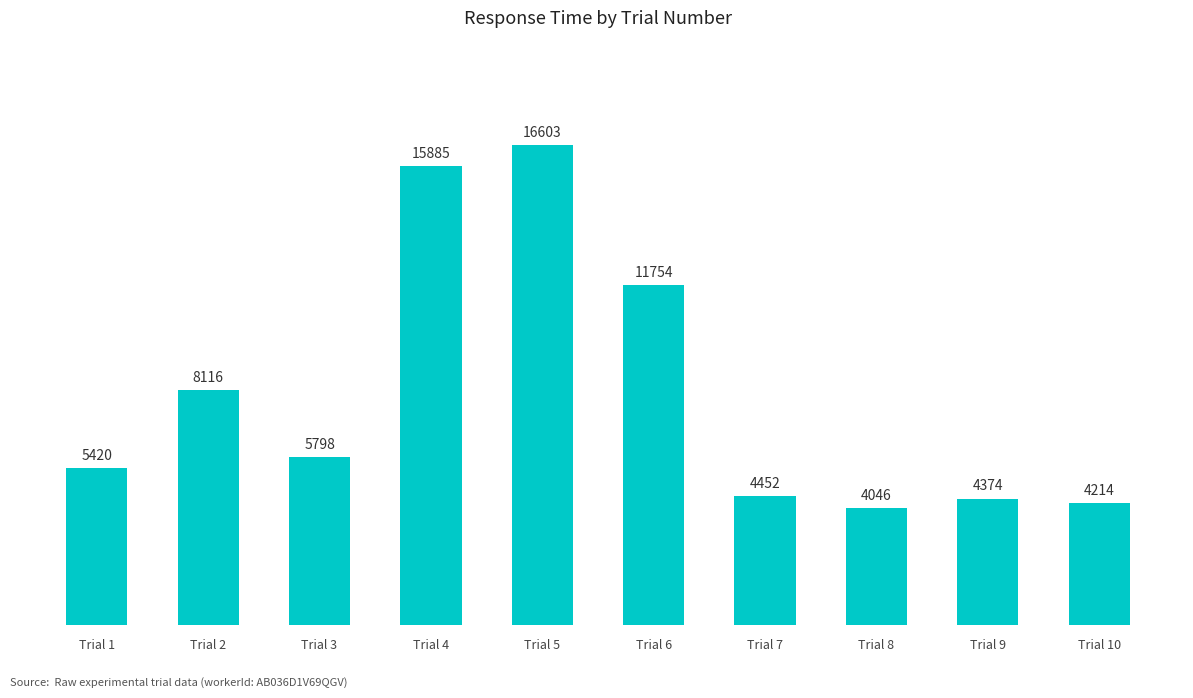

Reading left to right, transcribe all the data shown in this chart.

5420	8116	5798	15885	16603	11754	4452	4046	4374	4214